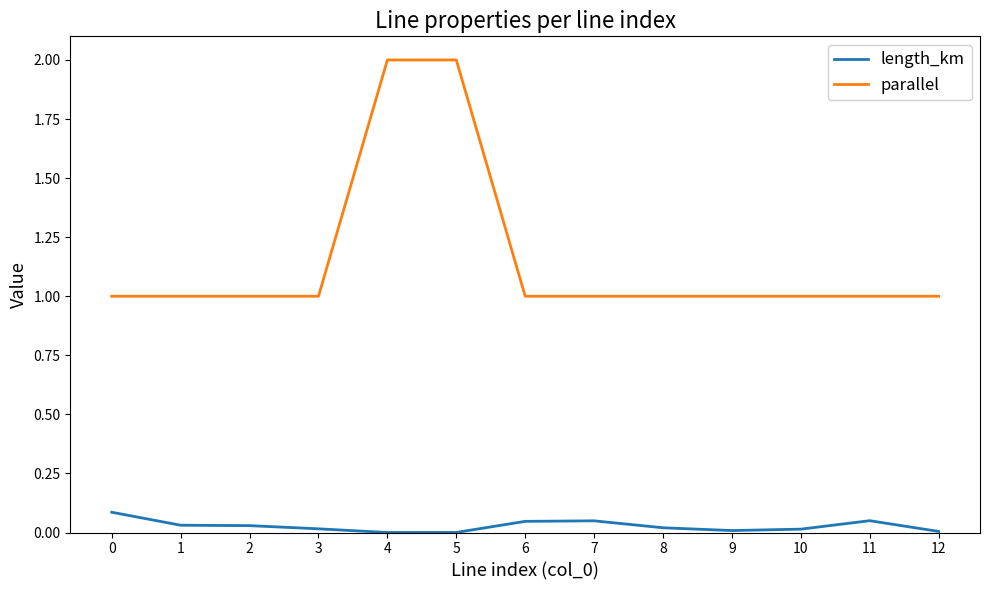

Is it true that parallel equals 1.0 at 11?

True